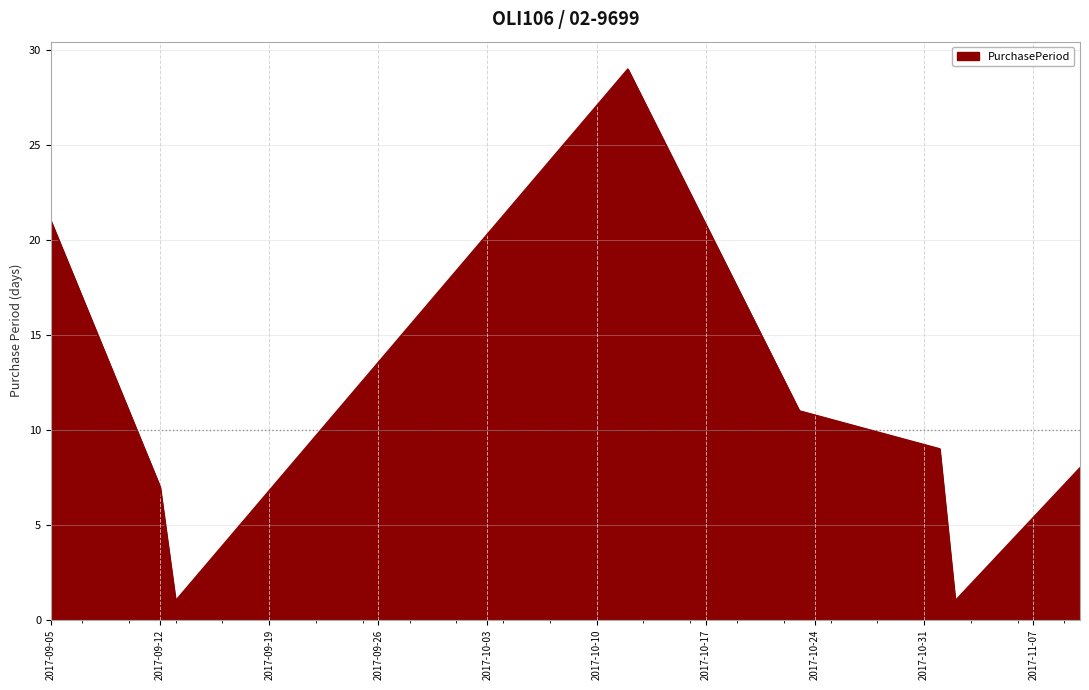

What is the average value?

11